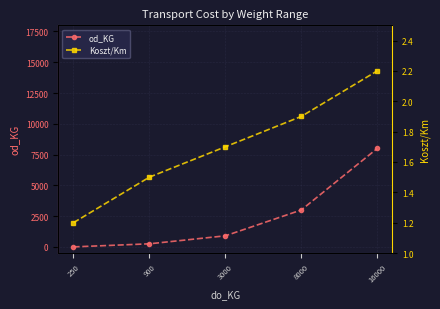

List the series in order of their overall mean, highest first.

od_KG, Koszt/Km